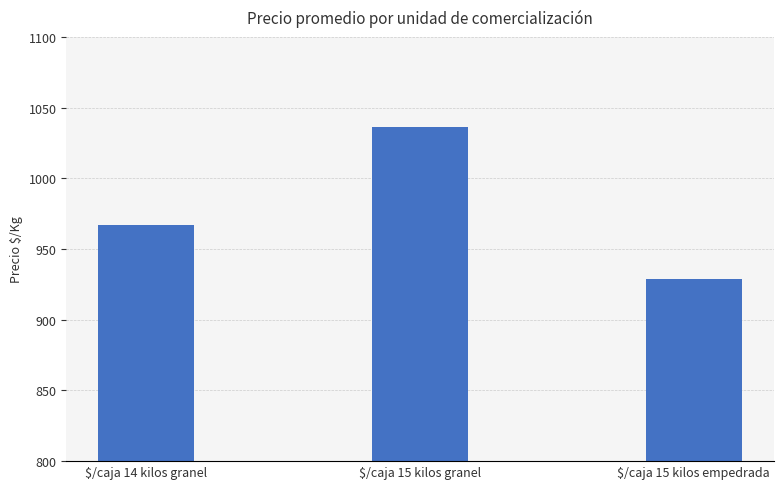

The chart shows a value of 213 at $/caja 14 kilos granel. True or false?

False